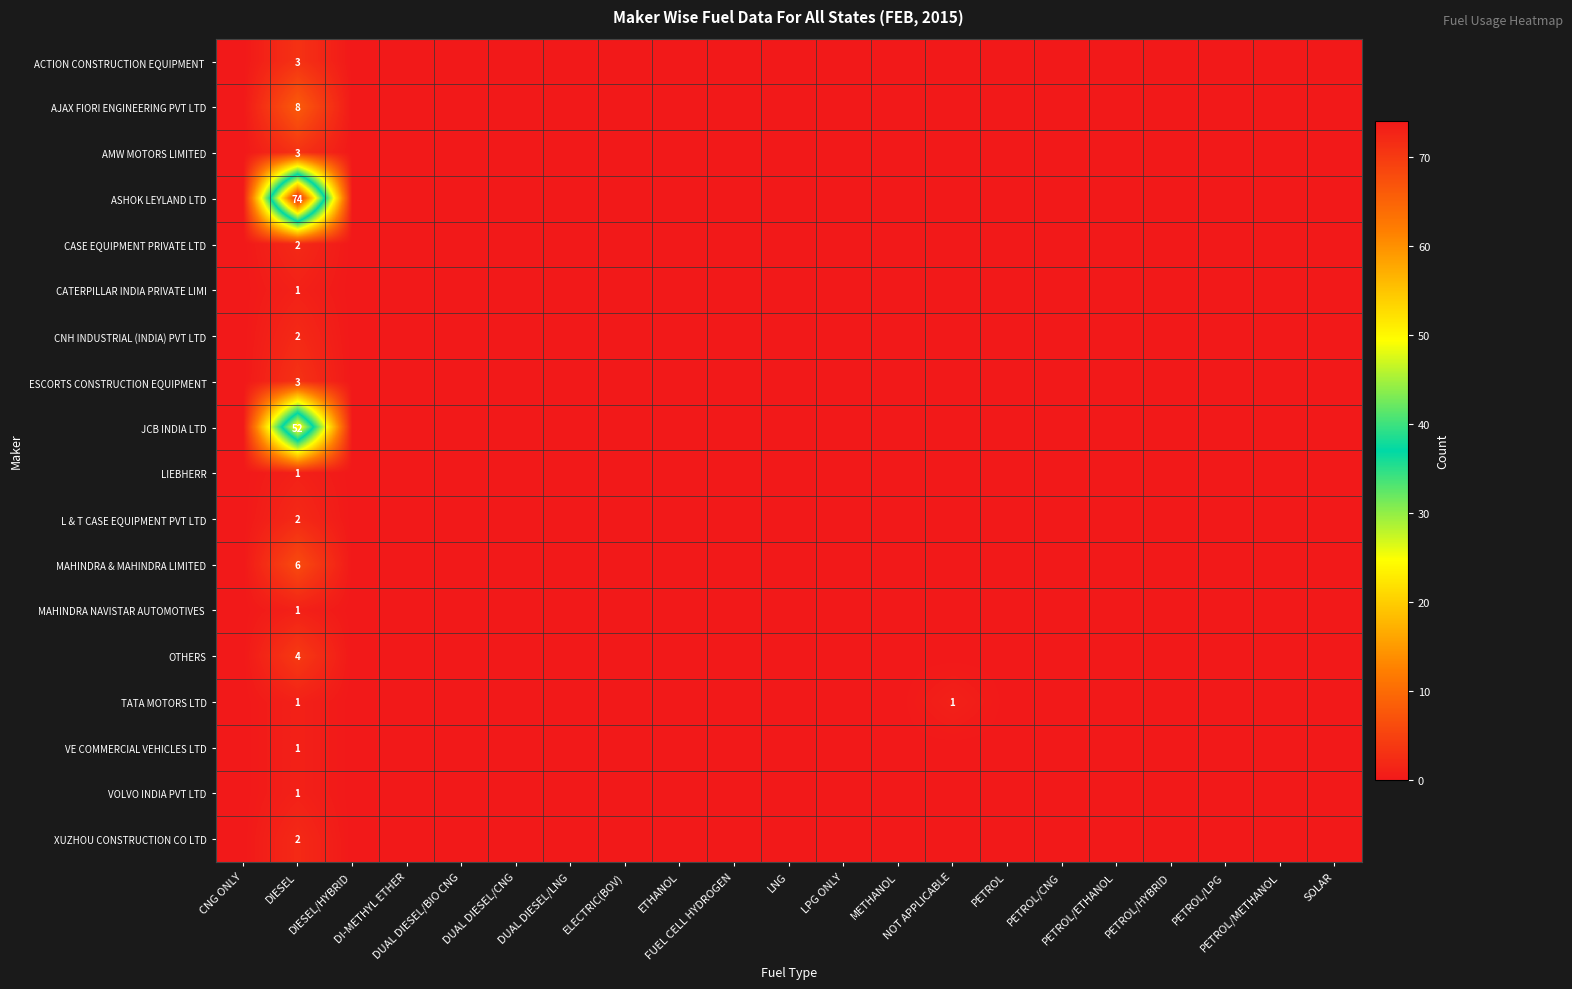

Which has a higher value, ETHANOL or LNG?

ETHANOL